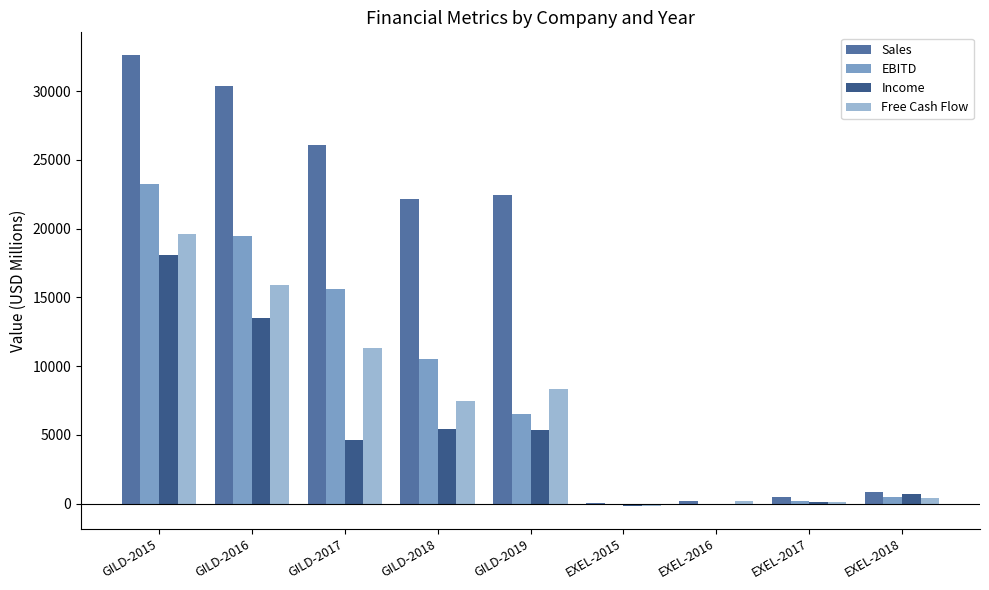

Which series has the largest total across all categories?

Sales